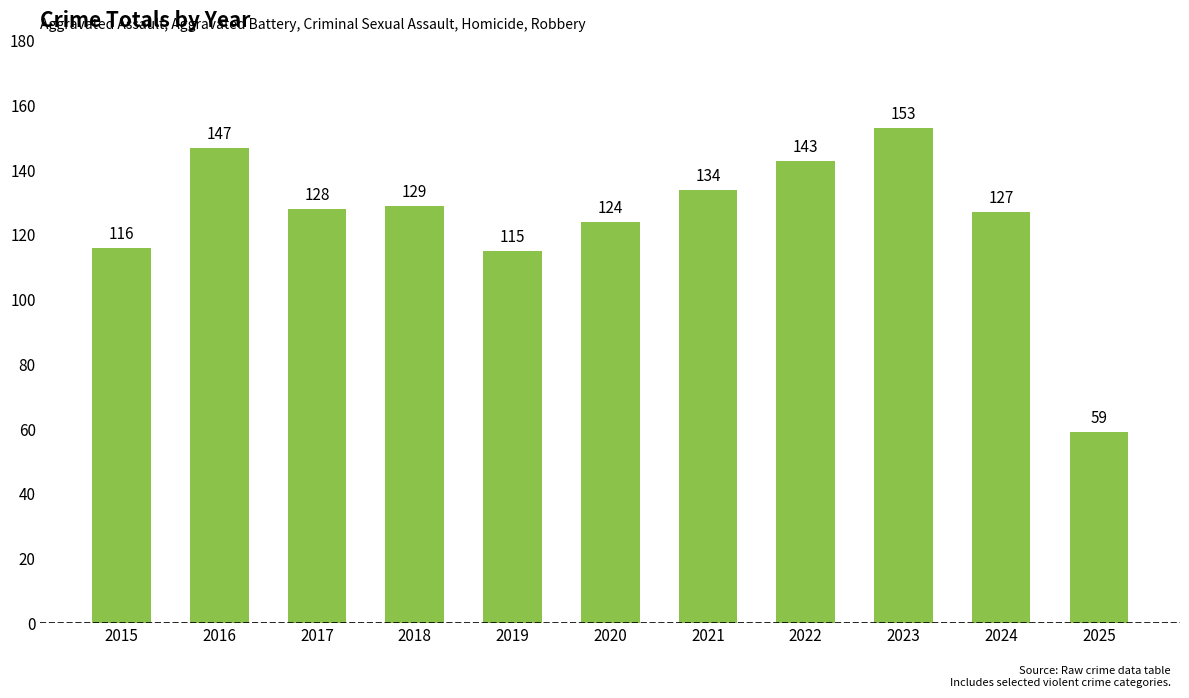

Reading left to right, transcribe all the data shown in this chart.

2015=116	2016=147	2017=128	2018=129	2019=115	2020=124	2021=134	2022=143	2023=153	2024=127	2025=59